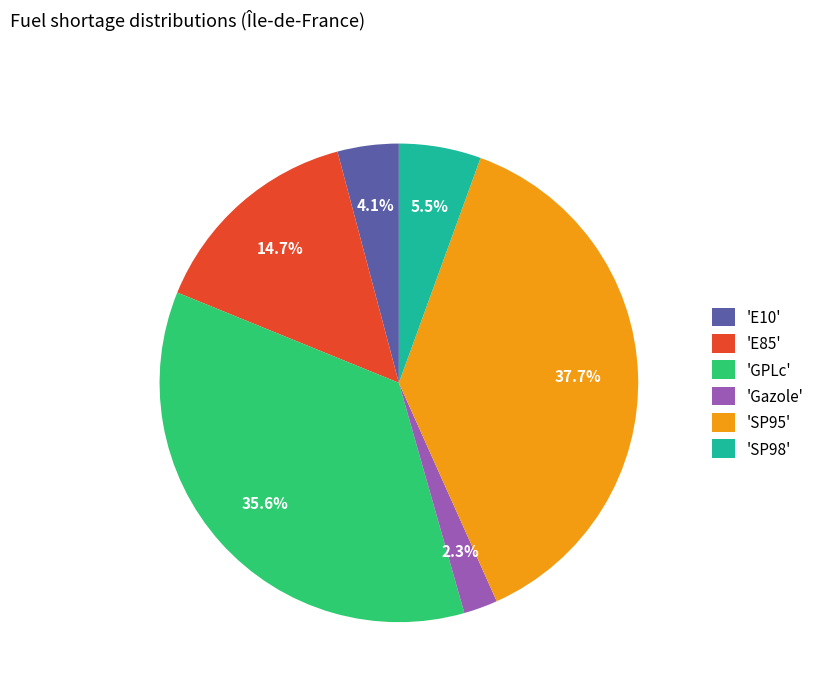

How much of the chart is everything except 'SP95'?

62.3%